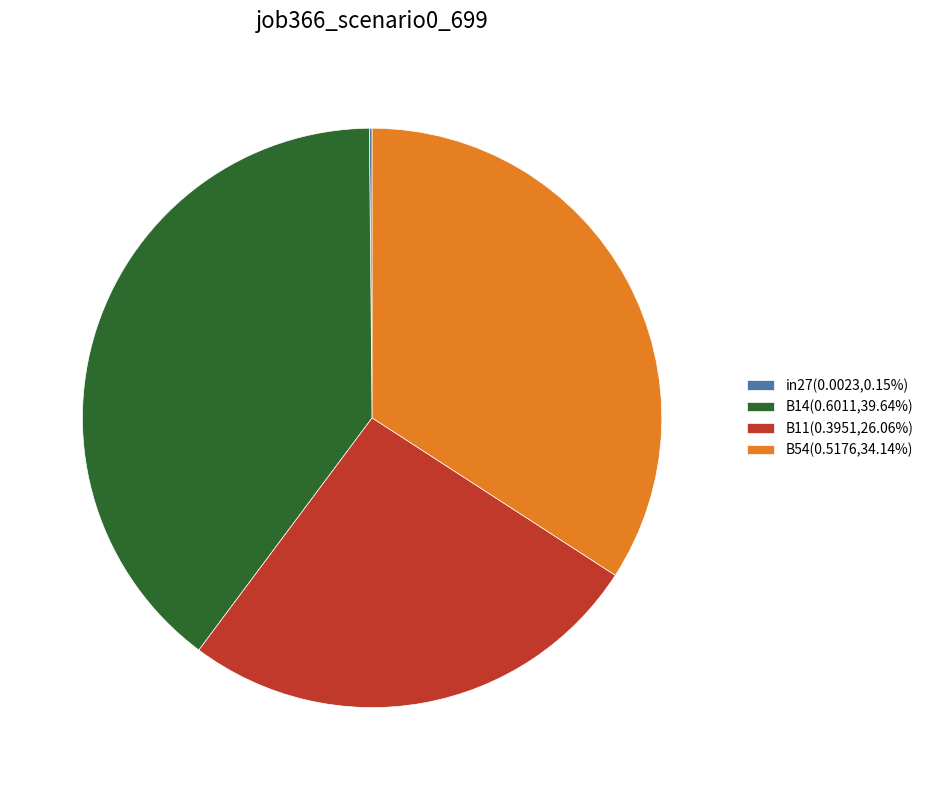

Does B11(0.3951,26.06%) account for over 50% of the chart?

No